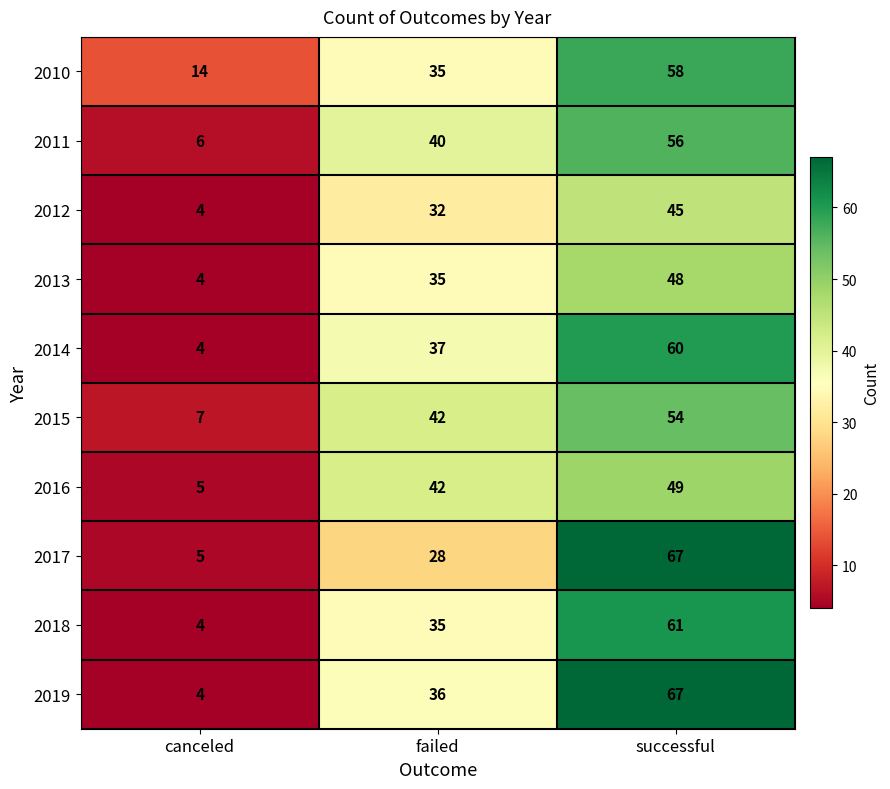

Reading right to left, list all the values displayed in this chart.

2010: successful=58	failed=35	canceled=14
2011: successful=56	failed=40	canceled=6
2012: successful=45	failed=32	canceled=4
2013: successful=48	failed=35	canceled=4
2014: successful=60	failed=37	canceled=4
2015: successful=54	failed=42	canceled=7
2016: successful=49	failed=42	canceled=5
2017: successful=67	failed=28	canceled=5
2018: successful=61	failed=35	canceled=4
2019: successful=67	failed=36	canceled=4